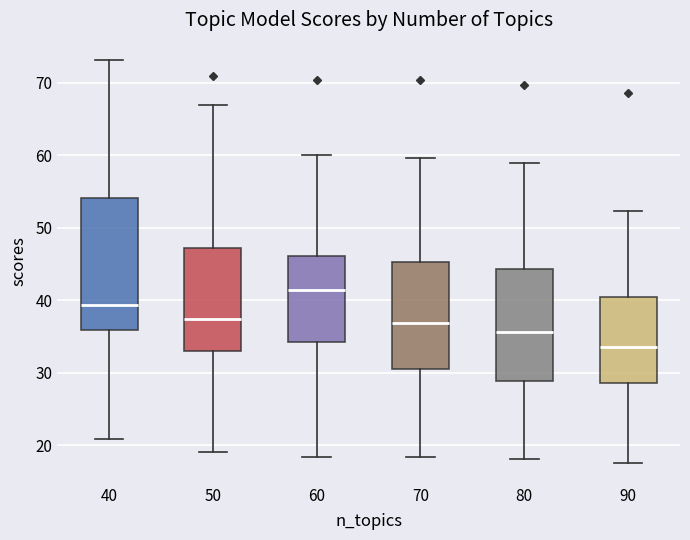

Reading left to right, transcribe this box plot: for each box, give where its median line is, the range the box spans, and where its two whiskers end, as read against the y-axis. The values are not printed on the chart, so give them approximately, as read against the axis.

40: median 39, box 36 to 54, whiskers 21 to 73
50: median 37, box 33 to 47, whiskers 19 to 67
60: median 41, box 34 to 46, whiskers 18 to 60
70: median 37, box 30 to 45, whiskers 18 to 60
80: median 36, box 29 to 44, whiskers 18 to 59
90: median 34, box 29 to 40, whiskers 18 to 52